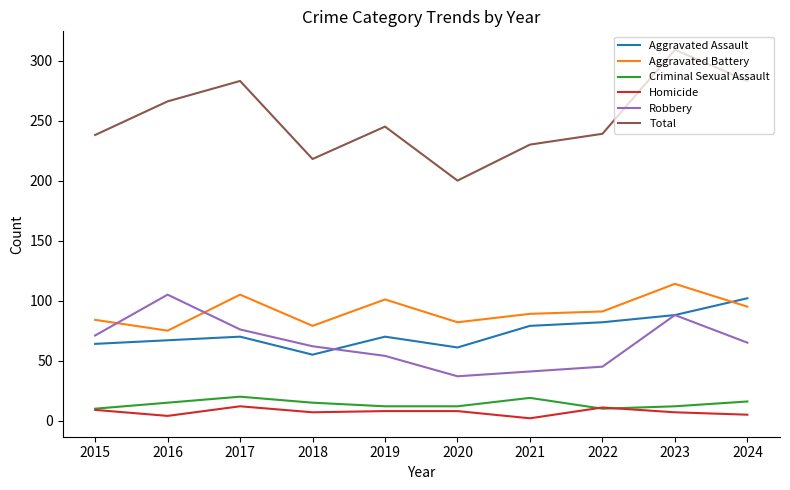

Which label corresponds to the largest value in the chart?

2023